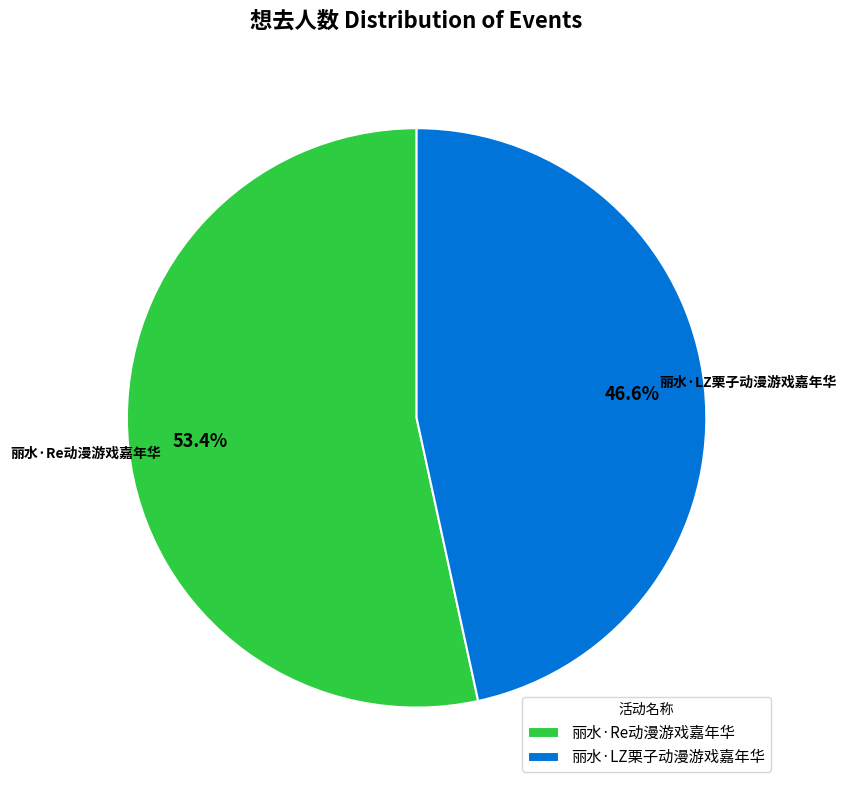

To the nearest percent, what is the difference between the largest and smallest slice percentages?

7%